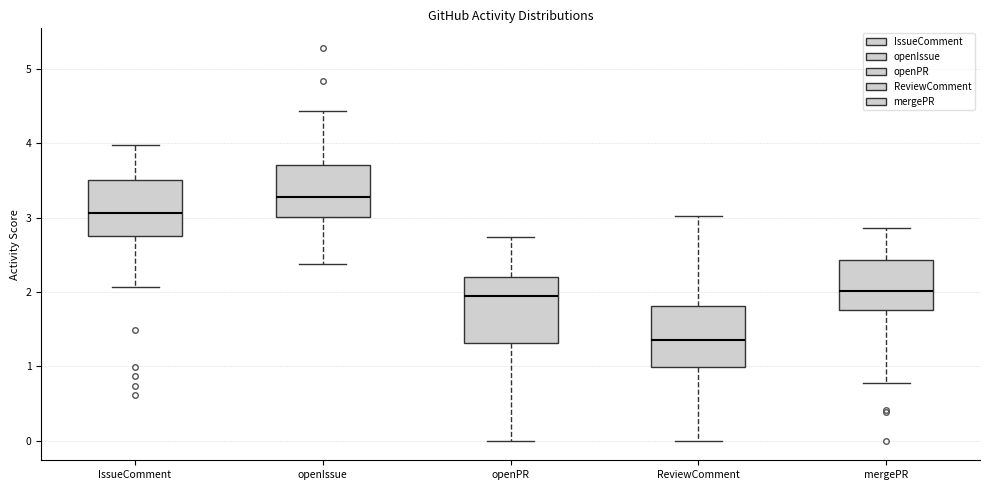

Reading left to right, read every box against the y-axis: the position of its median line, the range the box covers, and the ends of its whiskers. The values are not printed on the chart, so give them approximately, as read against the axis.

IssueComment: median 3.1, box 2.7 to 3.5, whiskers 2.1 to 4.0
openIssue: median 3.3, box 3.0 to 3.7, whiskers 2.4 to 4.4
openPR: median 1.9, box 1.3 to 2.2, whiskers 0.0 to 2.7
ReviewComment: median 1.3, box 1.0 to 1.8, whiskers 0.0 to 3.0
mergePR: median 2.0, box 1.8 to 2.4, whiskers 0.8 to 2.9